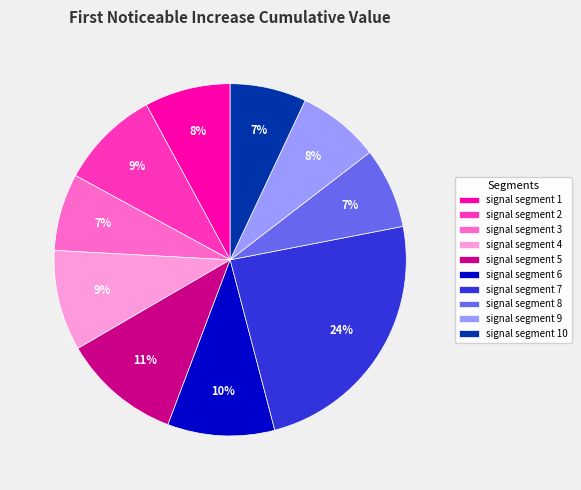

To the nearest percent, what is the difference between the largest and smallest slice percentages?

17%